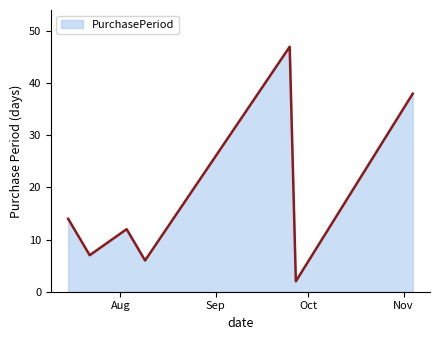

What is the maximum value shown in the chart?

47